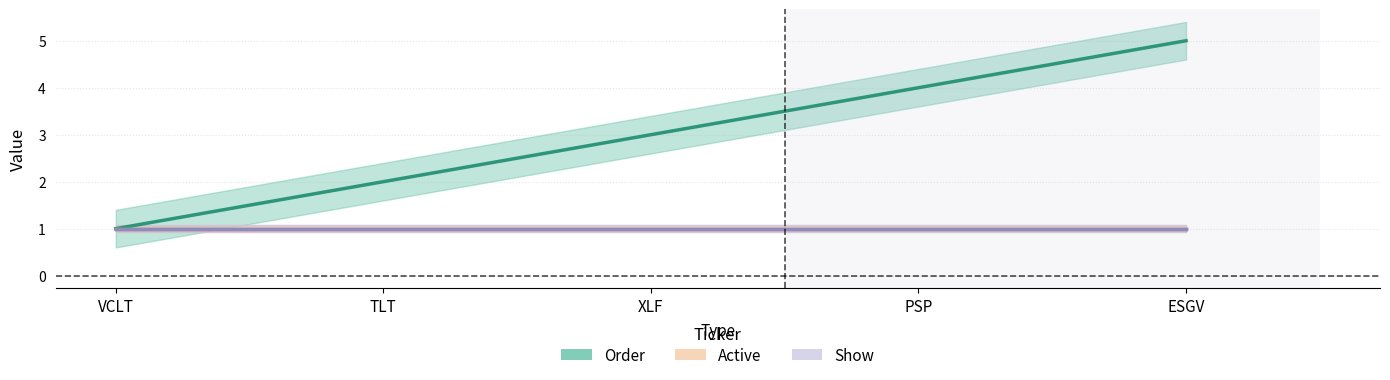

Which has a higher value, TLT or VCLT?

TLT